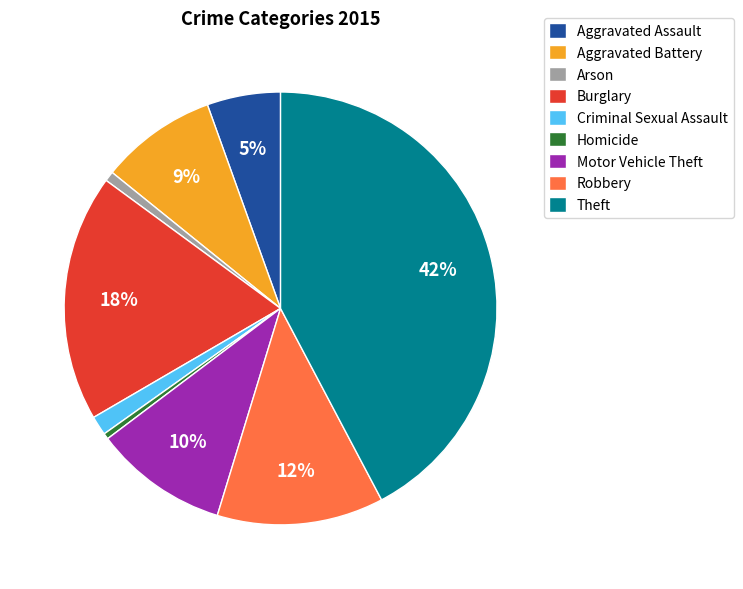

What is the largest slice in the pie chart?

Theft